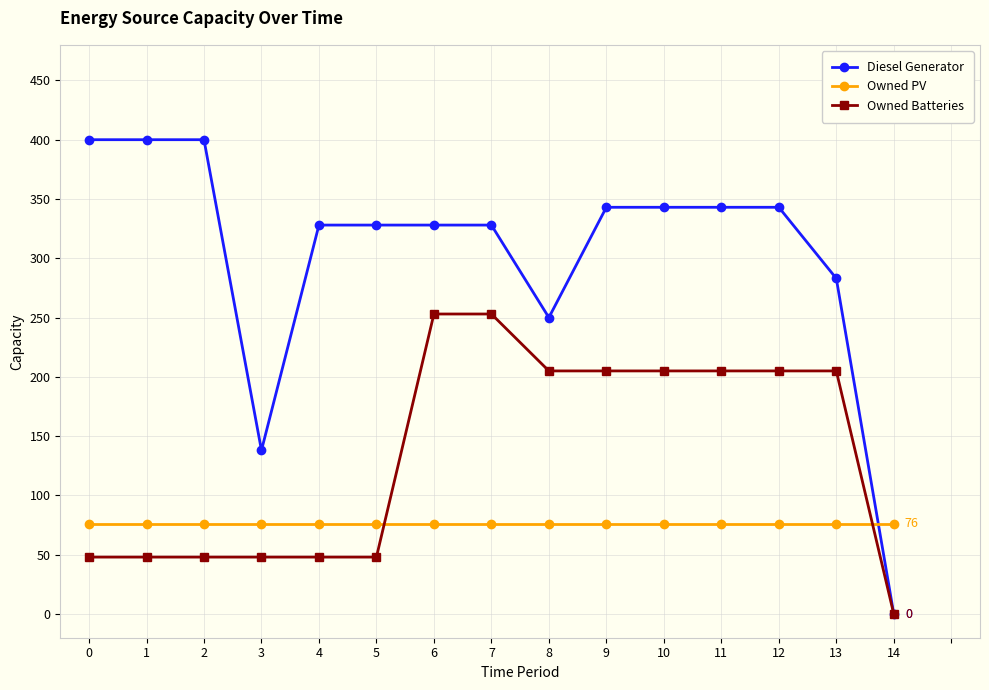

Between 5 and 7, which series saw the biggest shift?

Owned Batteries